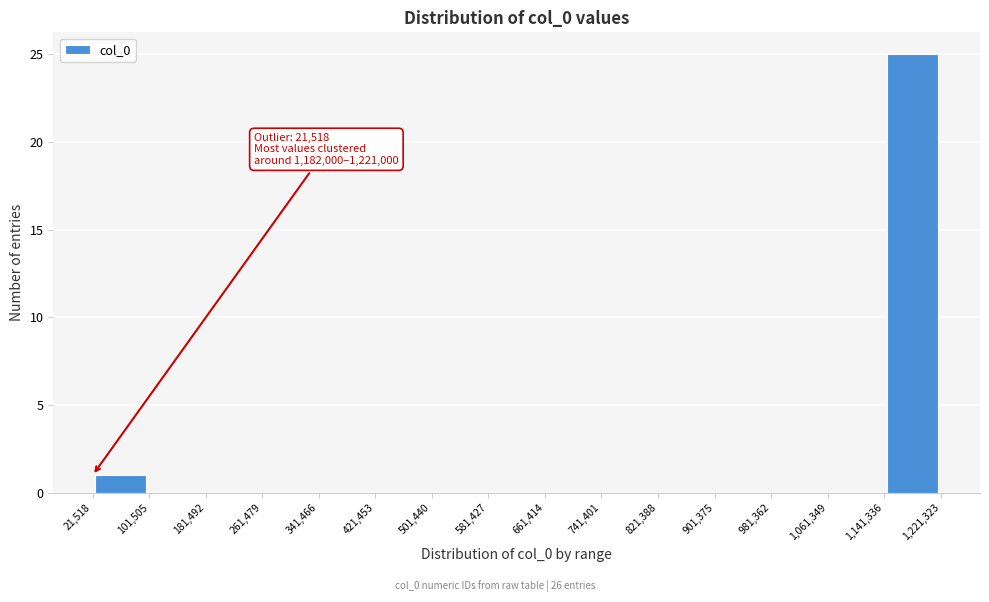

Over which range of the x-axis is the bar tallest?

1,141,336 to 1,221,323